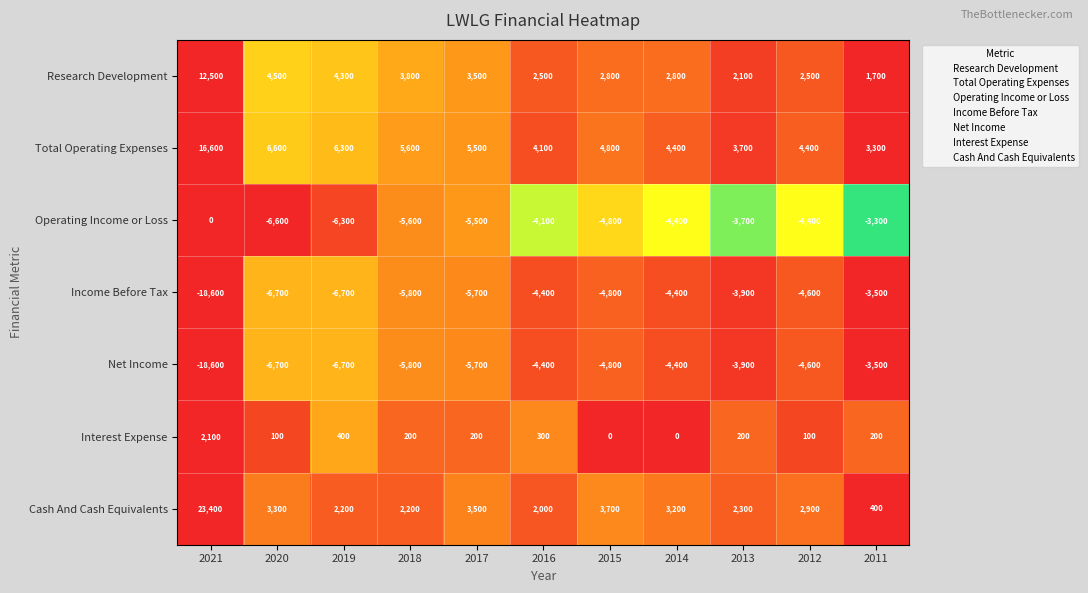

What is the sum of all Total Operating Expenses values?

65300